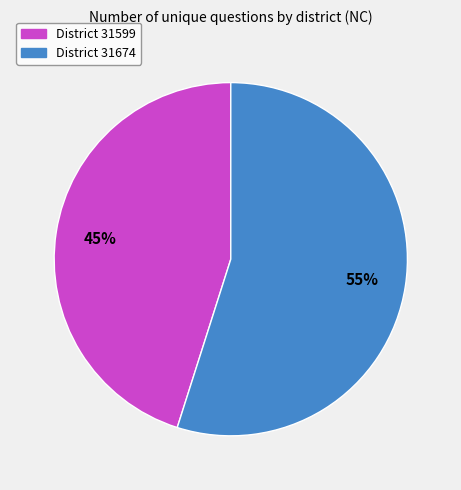

Does any single category account for the majority?

Yes